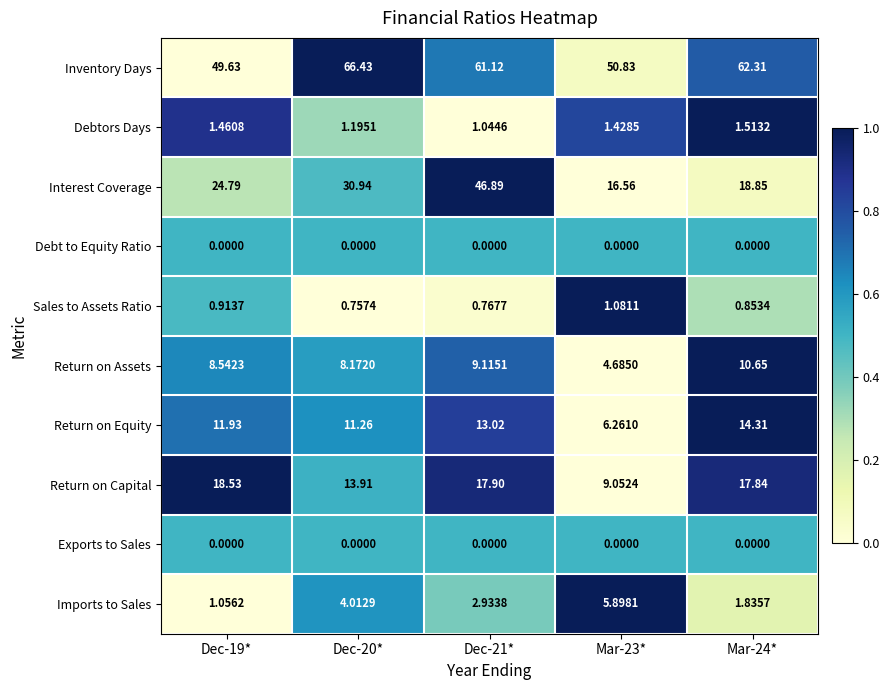

Which series has the largest total across all categories?

Inventory Days